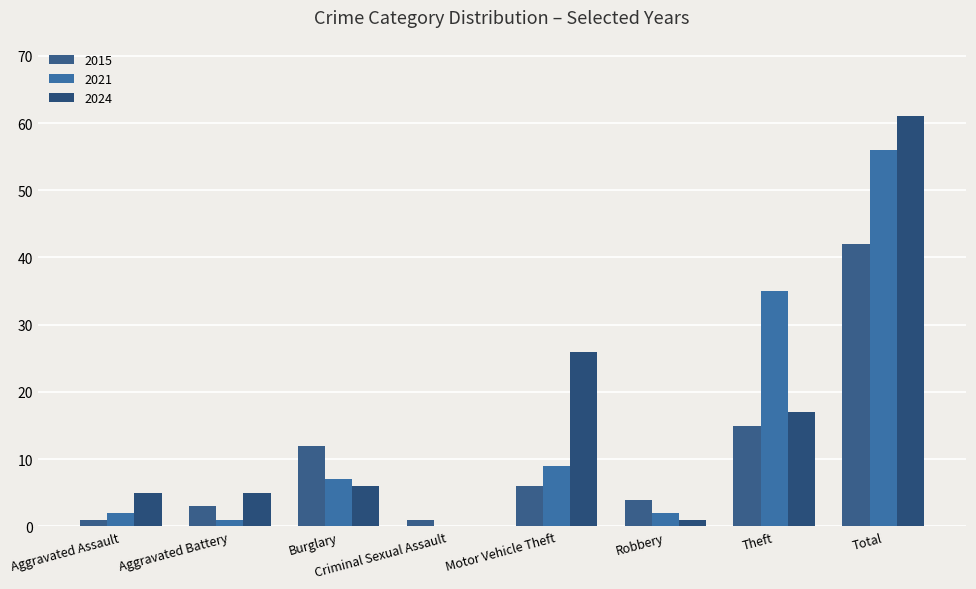

Which category has the highest value in the 2021 series?

Total